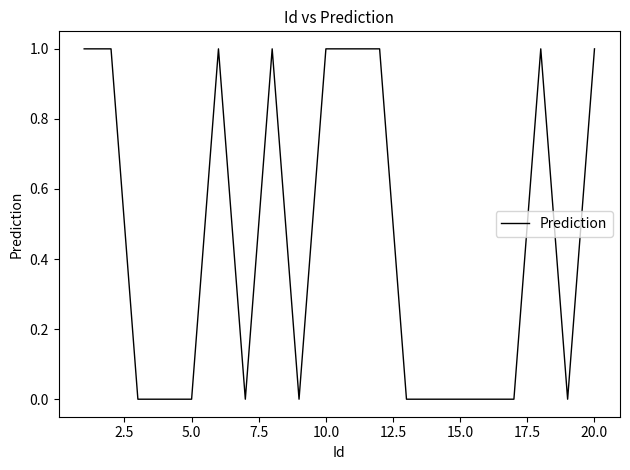

What is the maximum value shown in the chart?

1